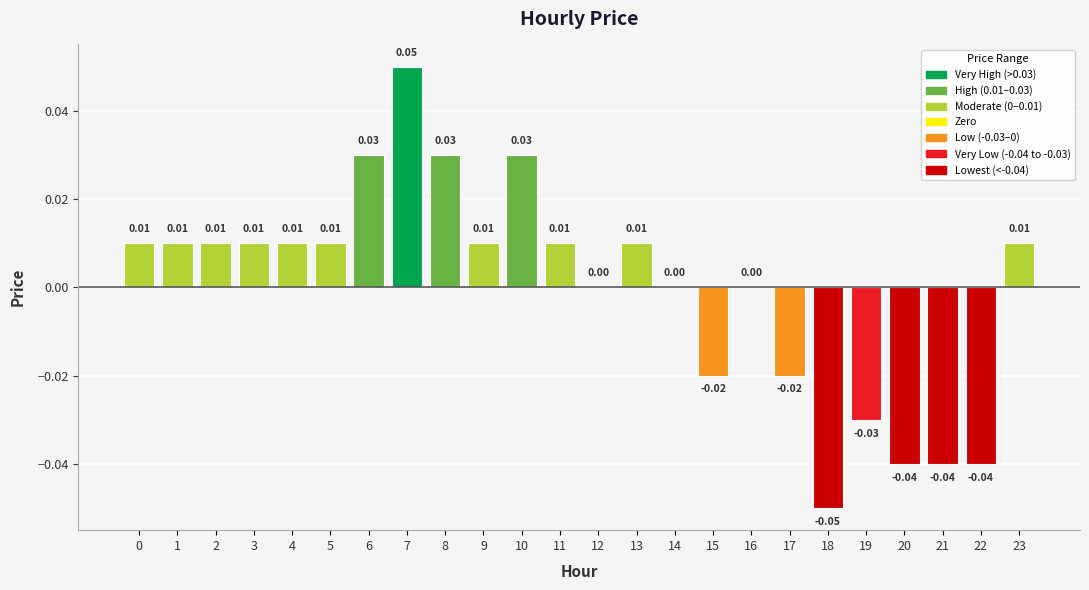

True or false: the data shows -0.0 at 21.

True